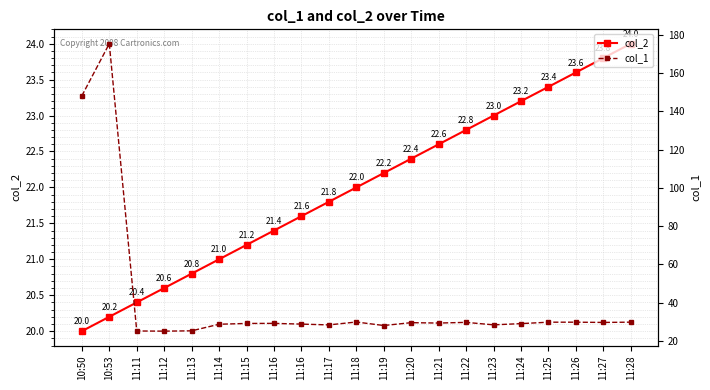

At which category does the chart reach its minimum across all series?

10:50